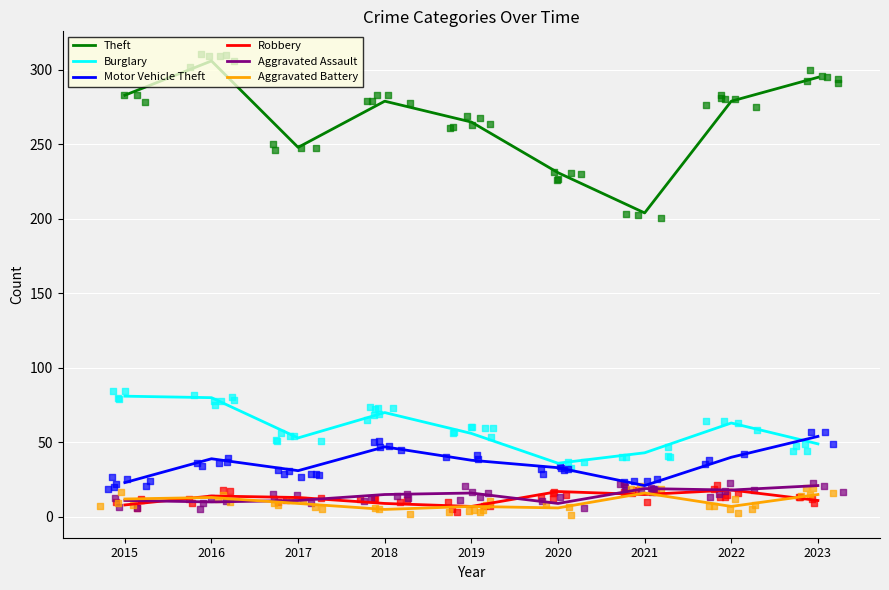

Which series reaches the maximum Y coordinate?

Theft